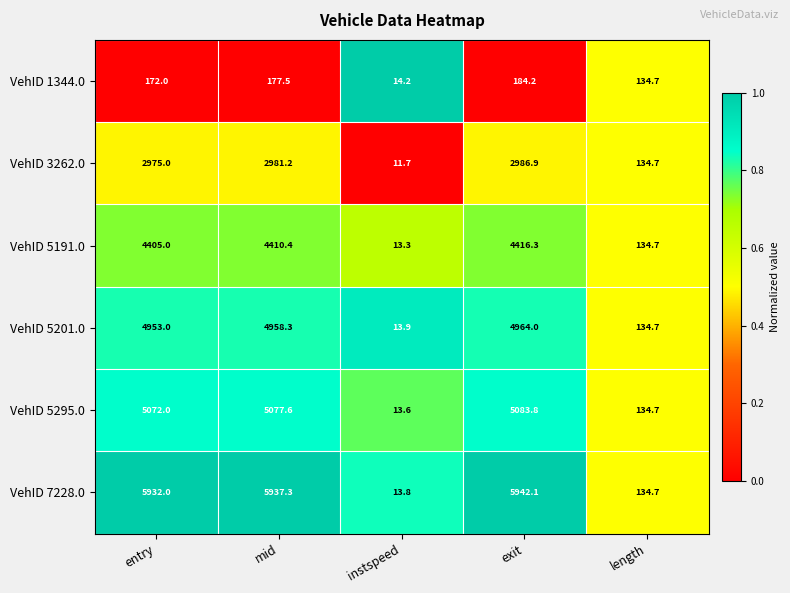

Which series has the largest total across all categories?

VehID 7228.0